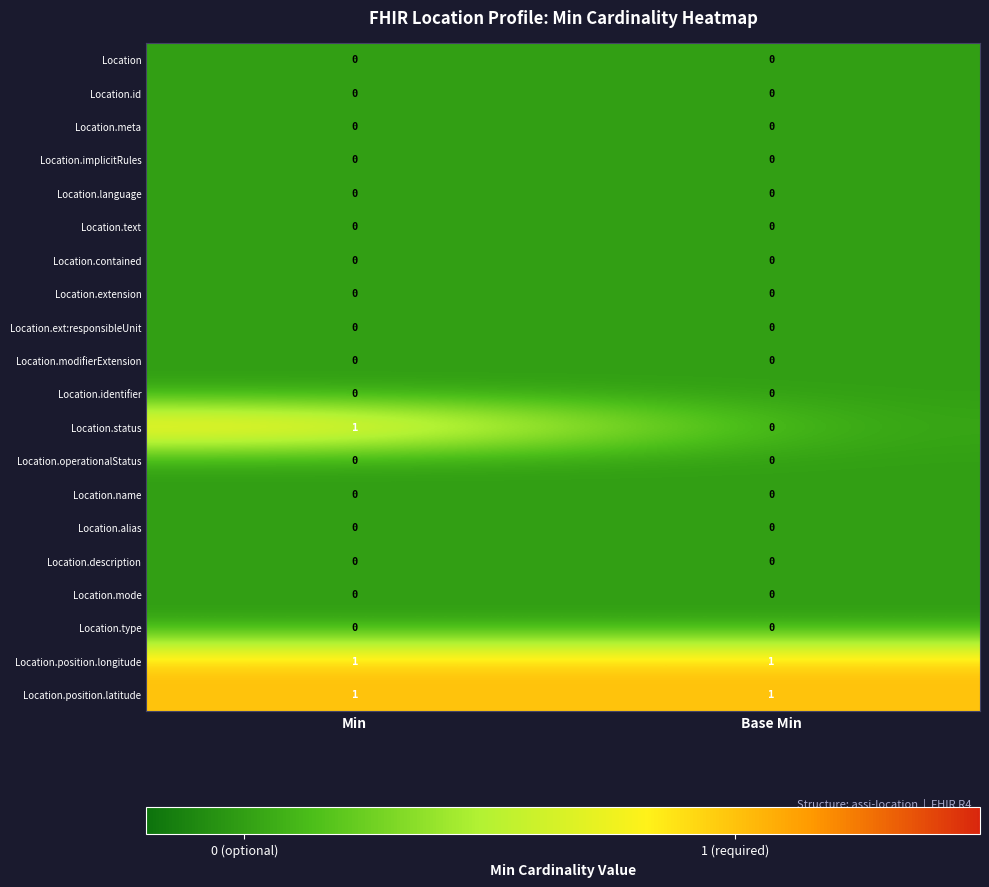

At which category is the sum across all series the highest?

Min